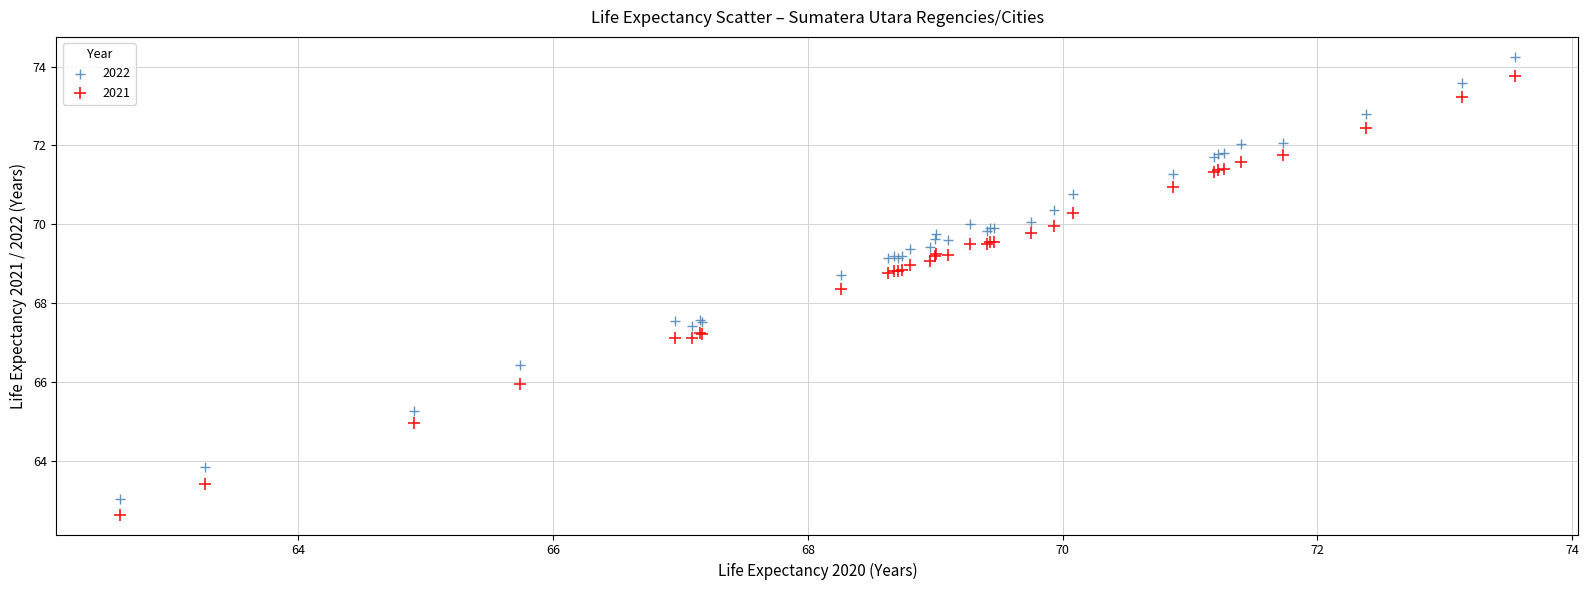

Which series has the largest Y range (max minus min)?

2022